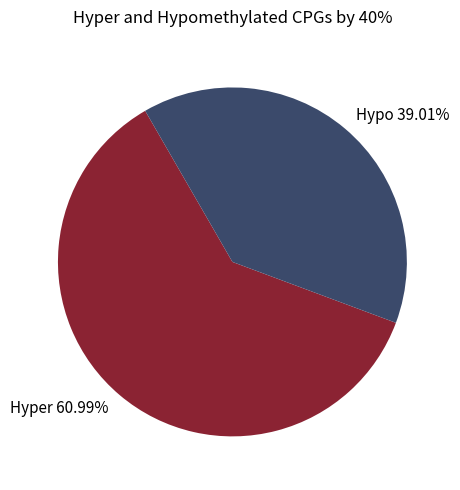

Combined, do Hyper 60.99% and Hypo 39.01% account for over 50%?

Yes